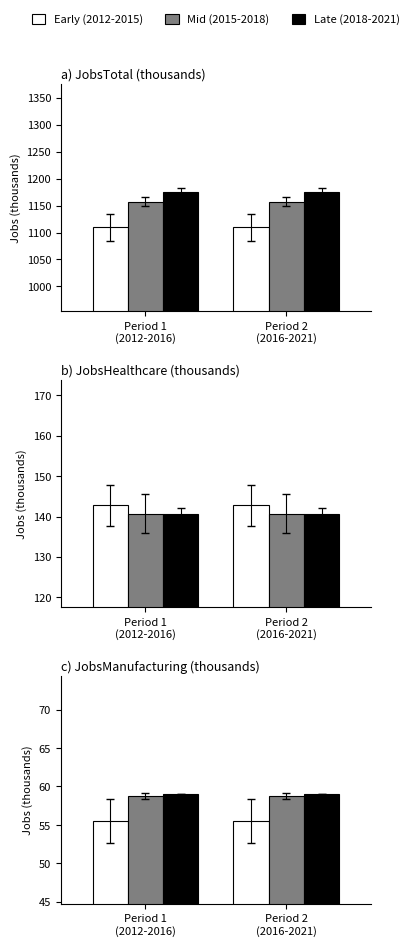

Which series has the widest spread of values?

Early (2012-2015)